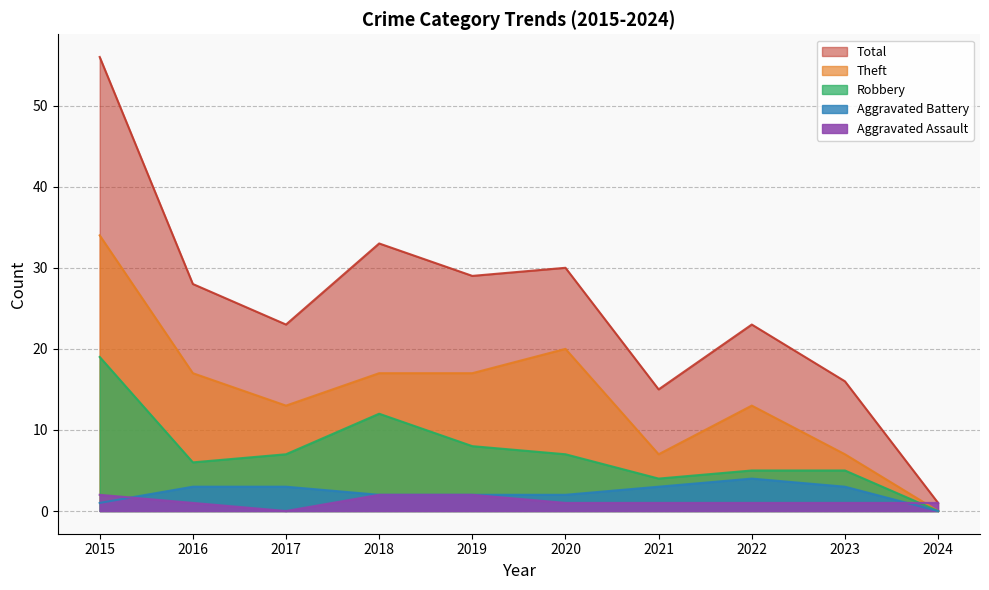

The Total series shows 15 at 2018. True or false?

False